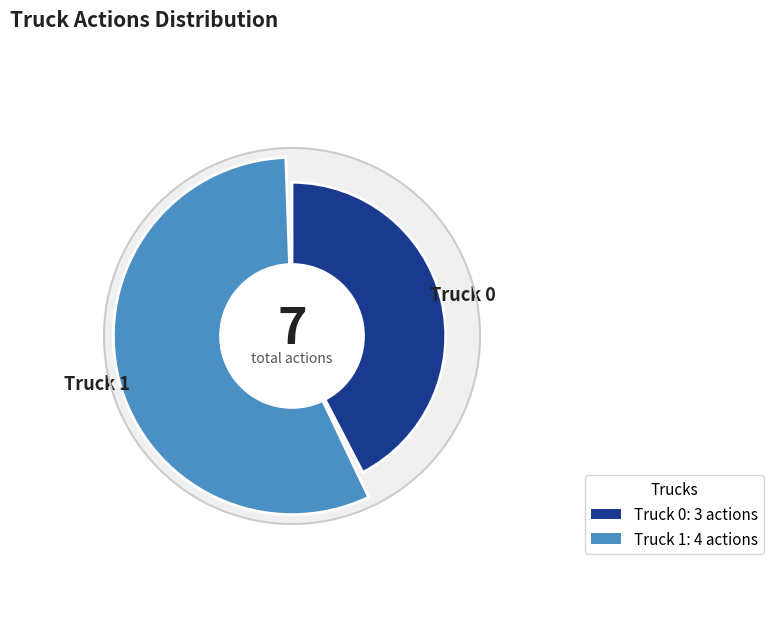

Do Truck 1 and Truck 0 together represent more than half of the pie?

Yes